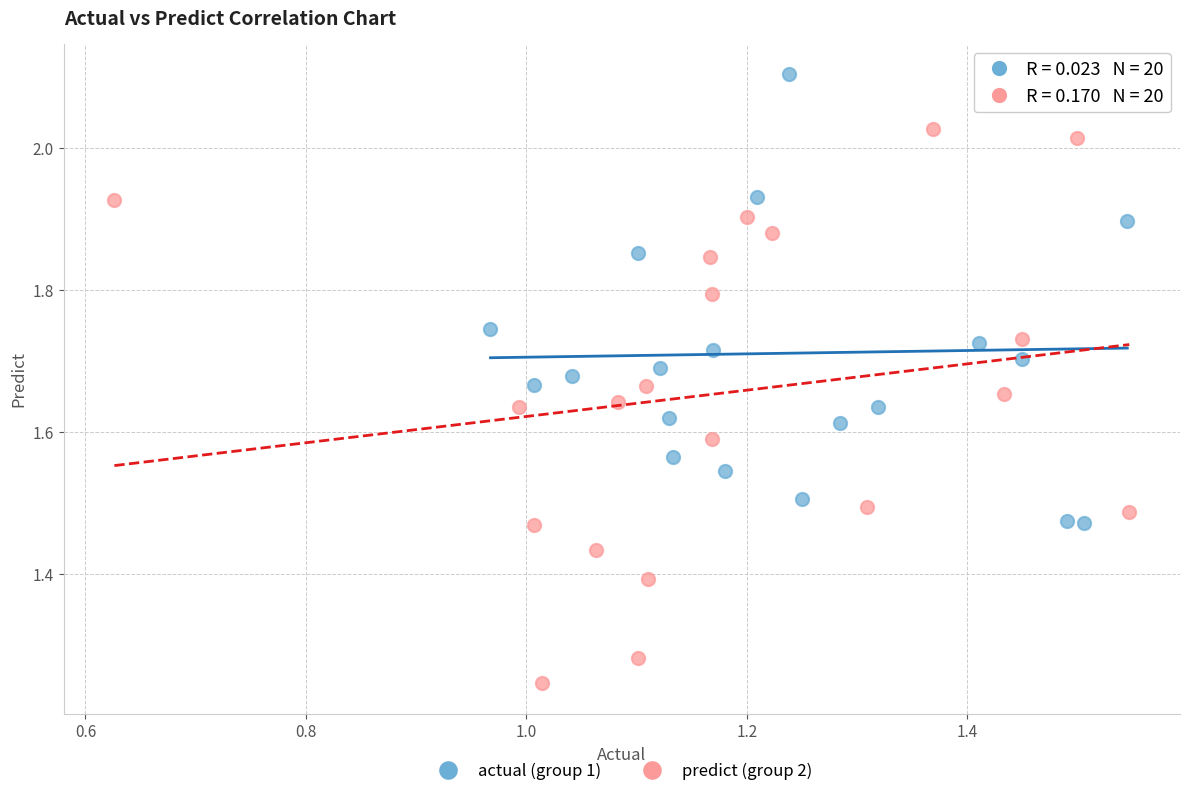

Which series reaches the maximum Y coordinate?

actual (group 1)